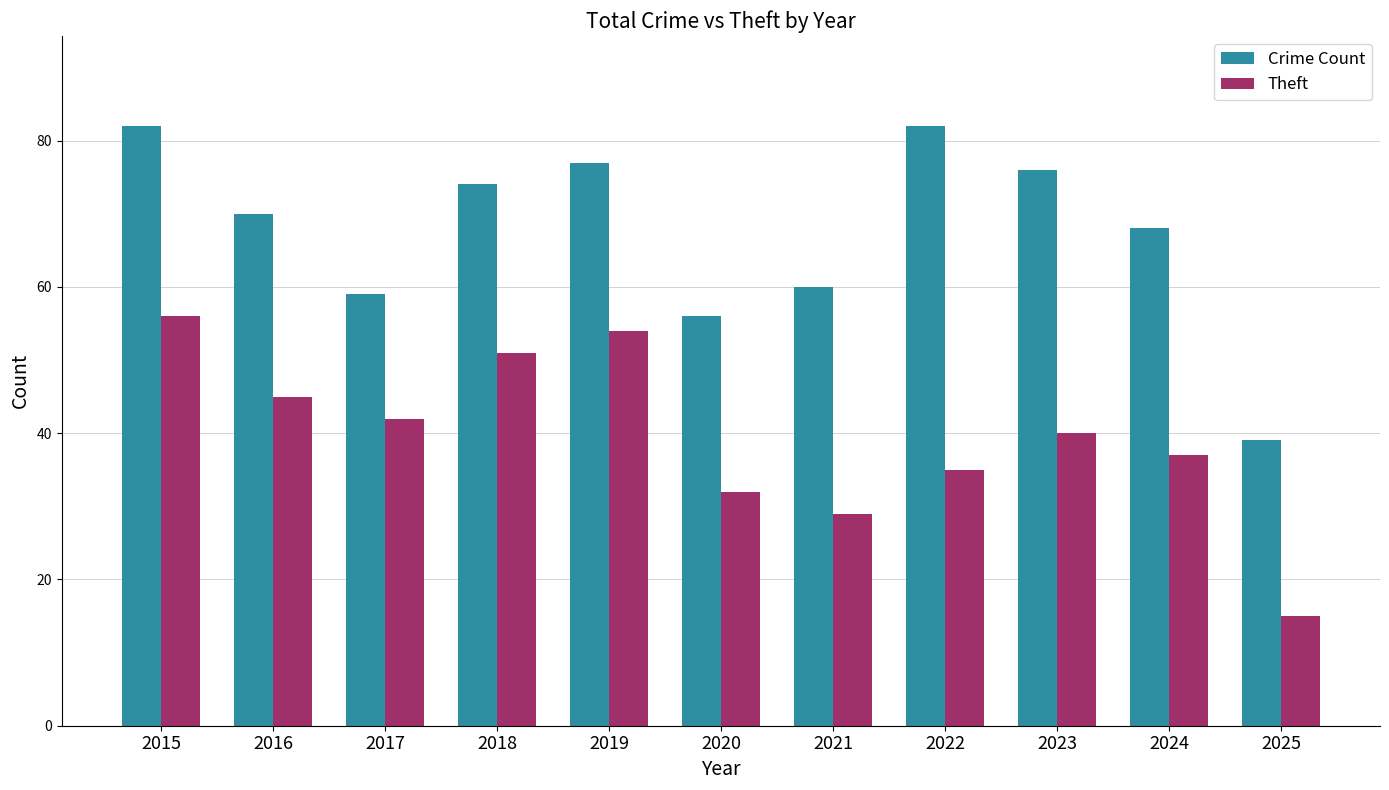

Which label corresponds to the smallest value in the chart?

2025